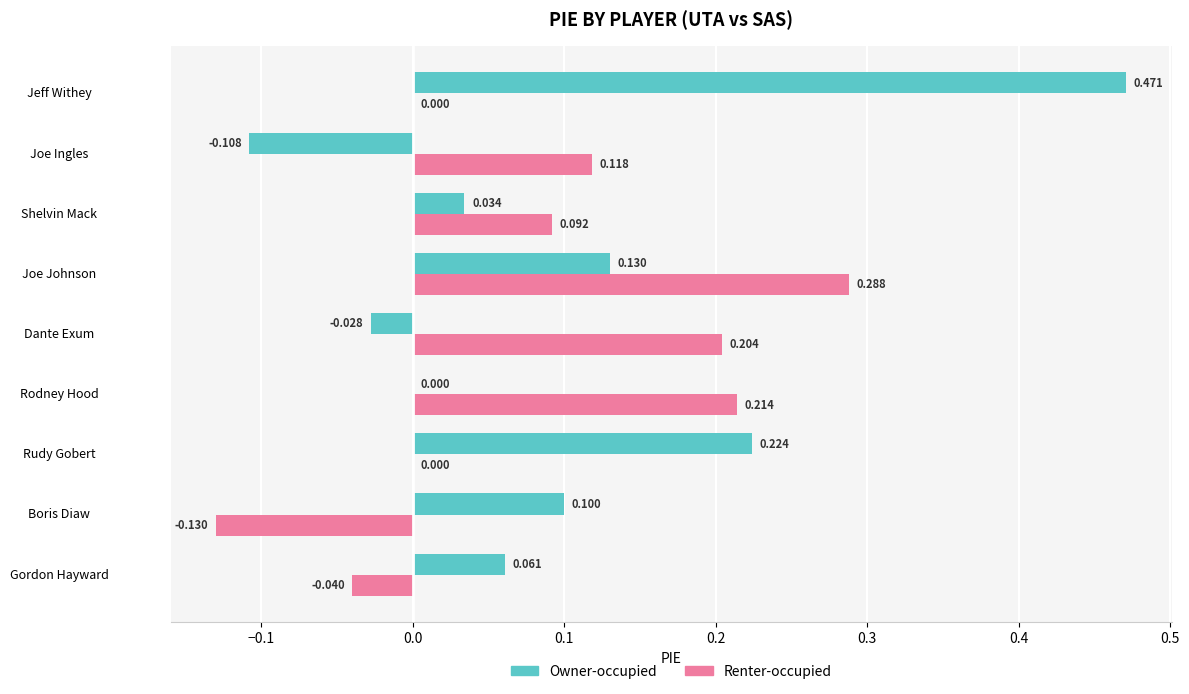

Is the value of Owner-occupied at Gordon Hayward greater than the value of Renter-occupied at Joe Ingles?

No